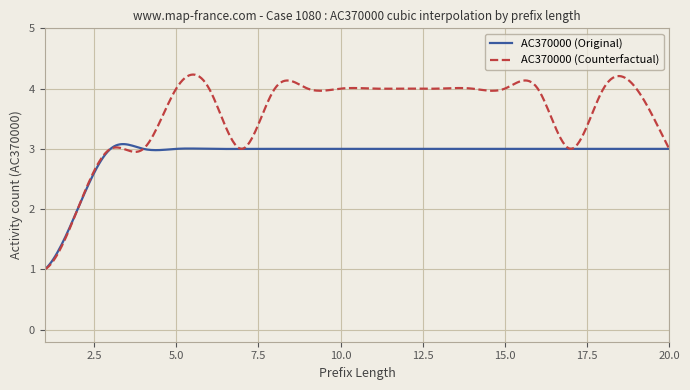

Which series has the largest range (max minus min)?

AC370000 (Counterfactual)